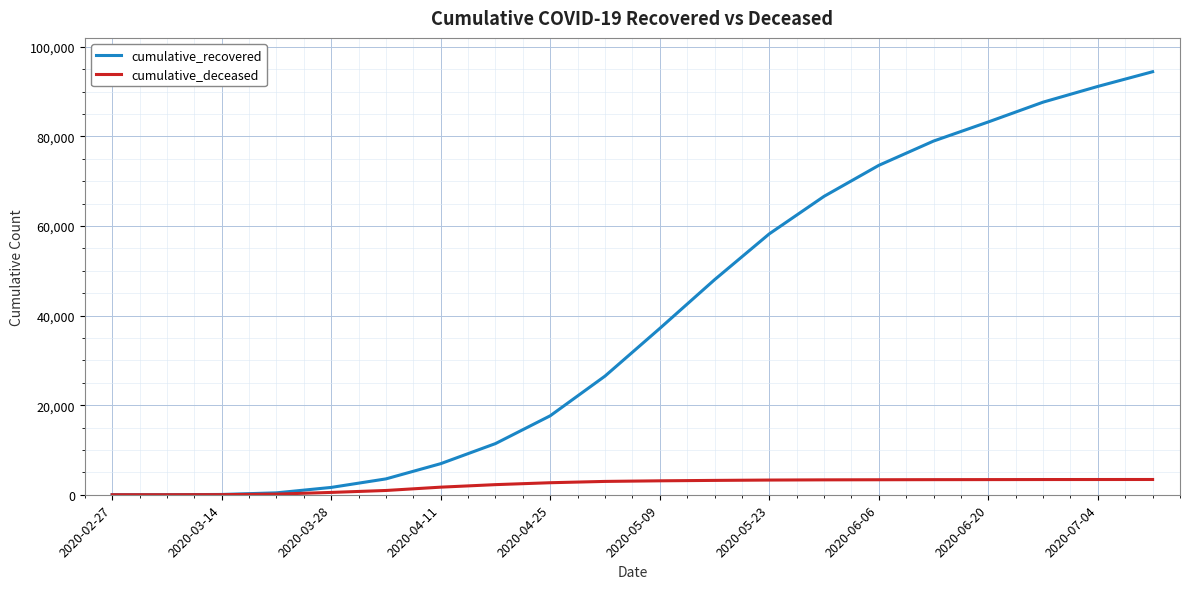

How many values in the cumulative_recovered series are below 37130?

10